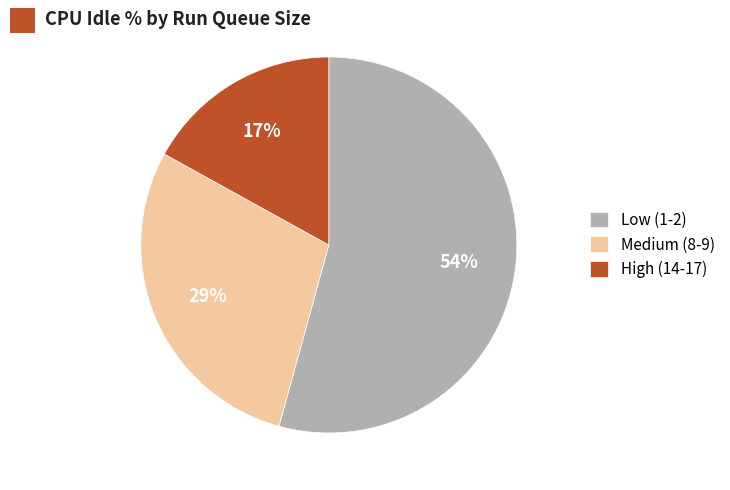

What percentage is the High (14-17) slice, to the nearest percent?

17%